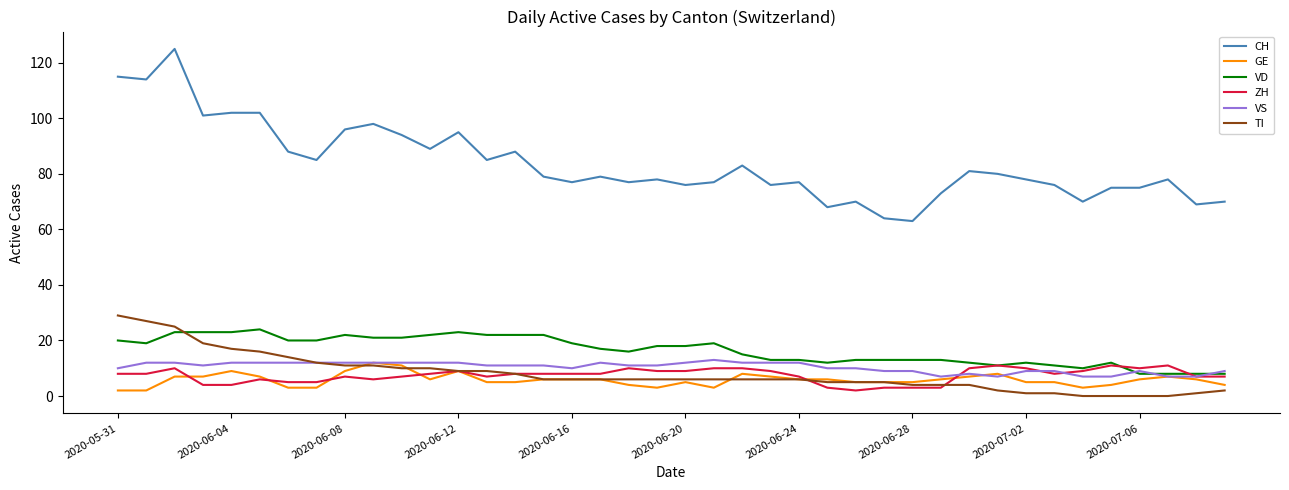

What is the greatest value displayed?

125